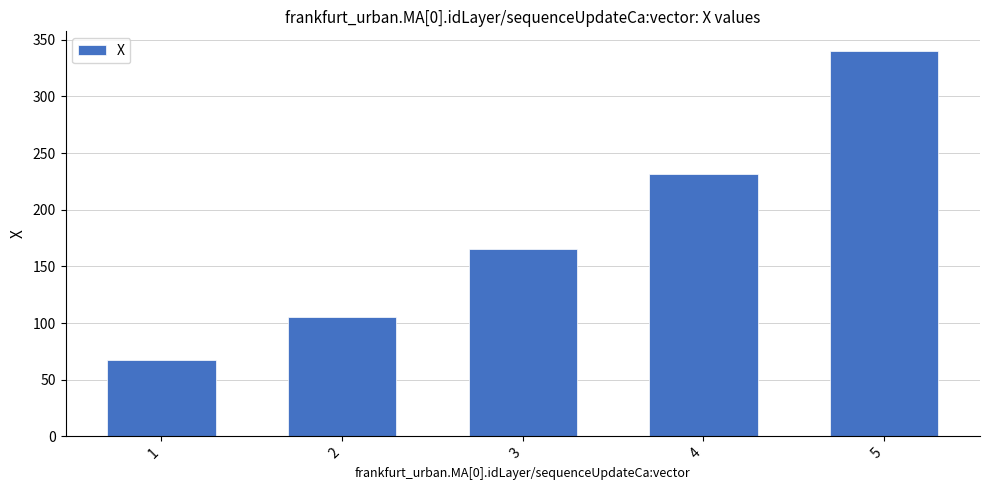

What is the greatest value displayed?

340.5